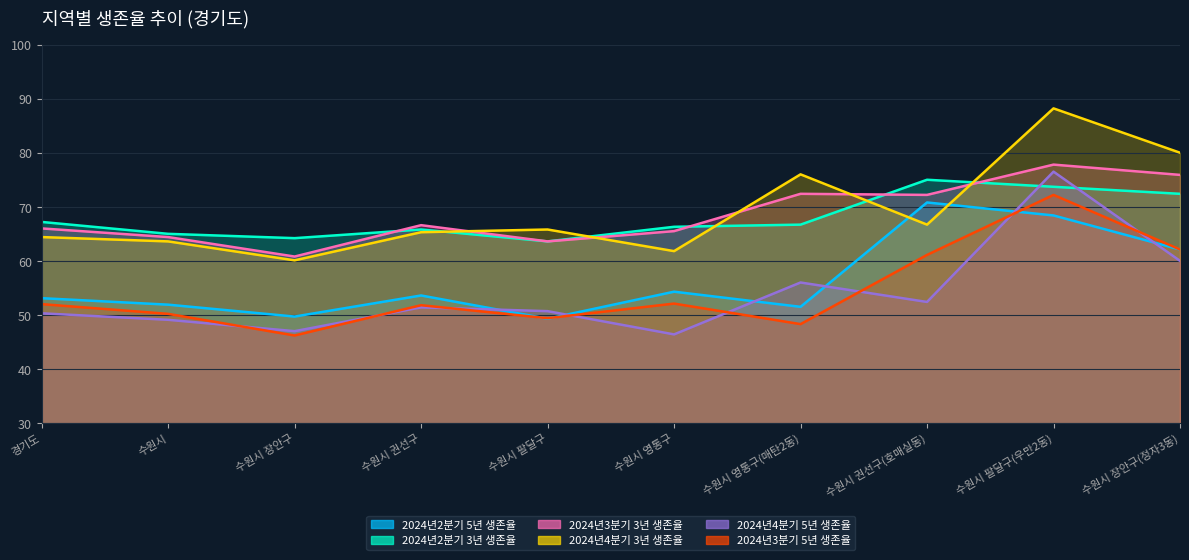

What is the difference between the 2024년4분기 5년 생존율 values at 수원시 and 수원시 영통구(매탄2동)?

6.9